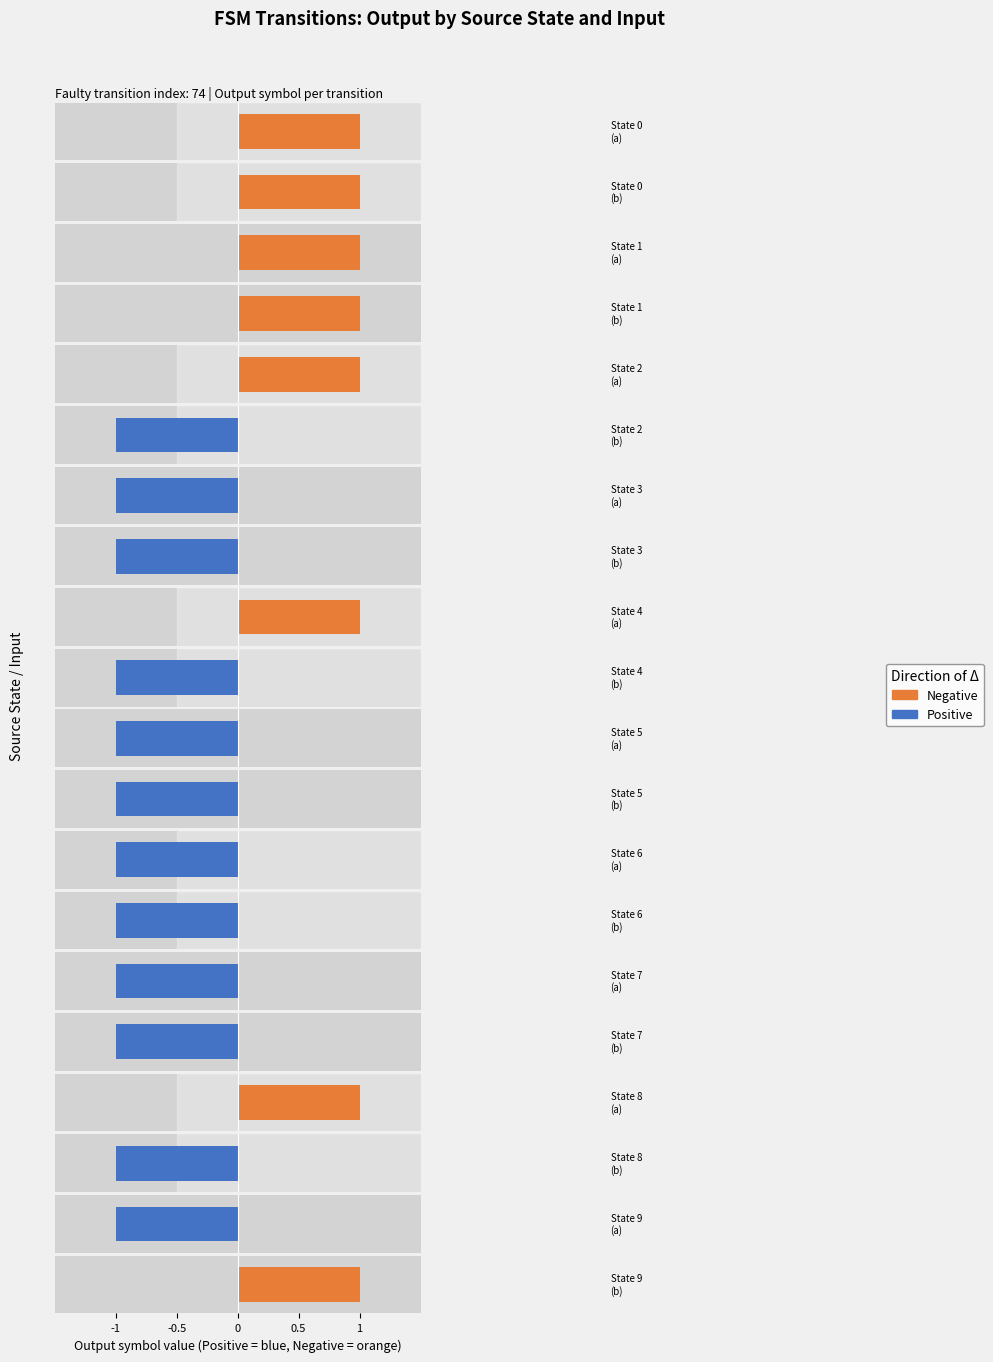

List the labels in order of output_symbol (Positive) value, smallest first.

0, 1, 2, 3, 4, 8, 16, 19, 5, 6, 7, 9, 10, 11, 12, 13, 14, 15, 17, 18